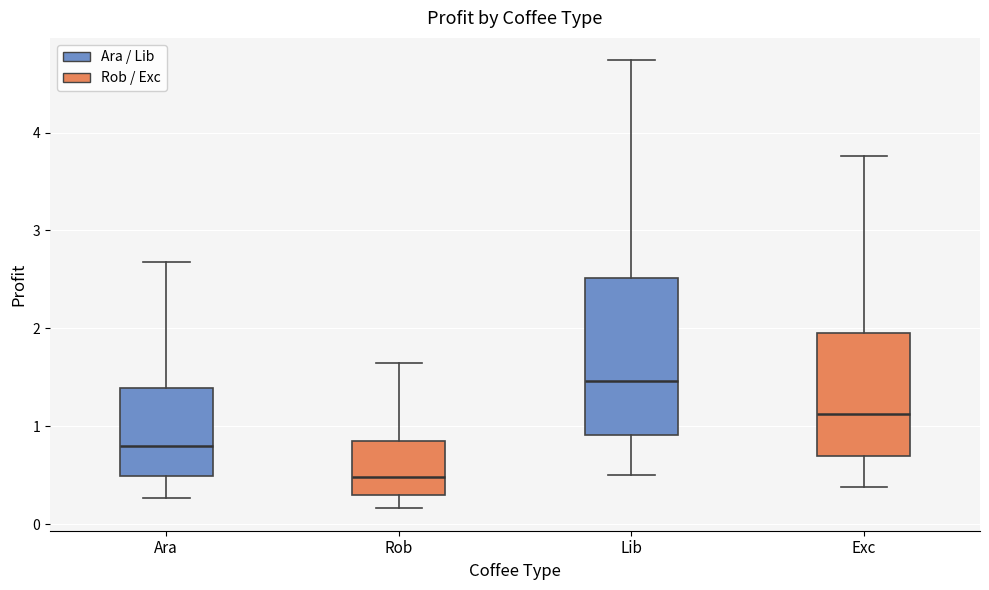

Which box's median line is the highest?

Lib